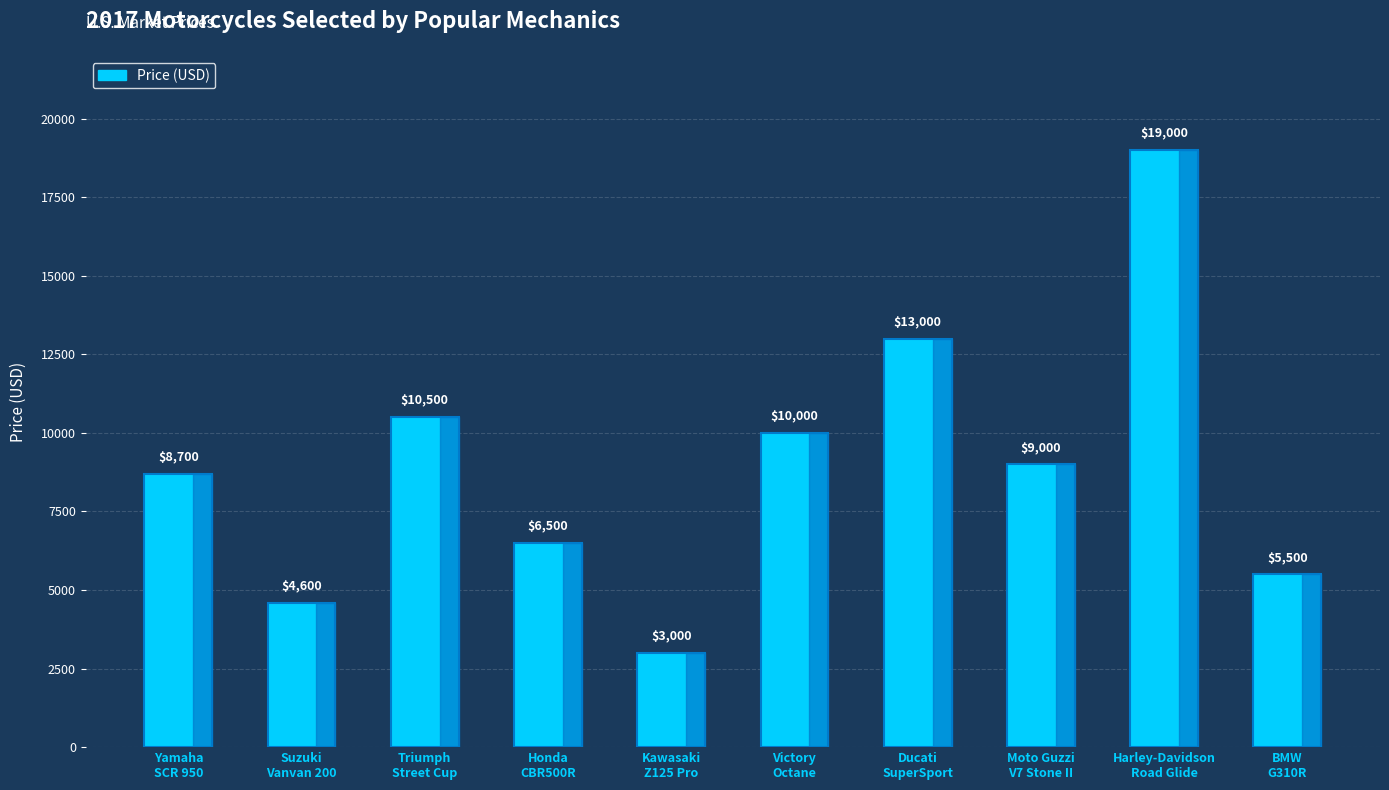

List the labels in order of value, largest first.

Harley-Davidson
Road Glide, Ducati
SuperSport, Triumph
Street Cup, Victory
Octane, Moto Guzzi
V7 Stone II, Yamaha
SCR 950, Honda
CBR500R, BMW
G310R, Suzuki
Vanvan 200, Kawasaki
Z125 Pro